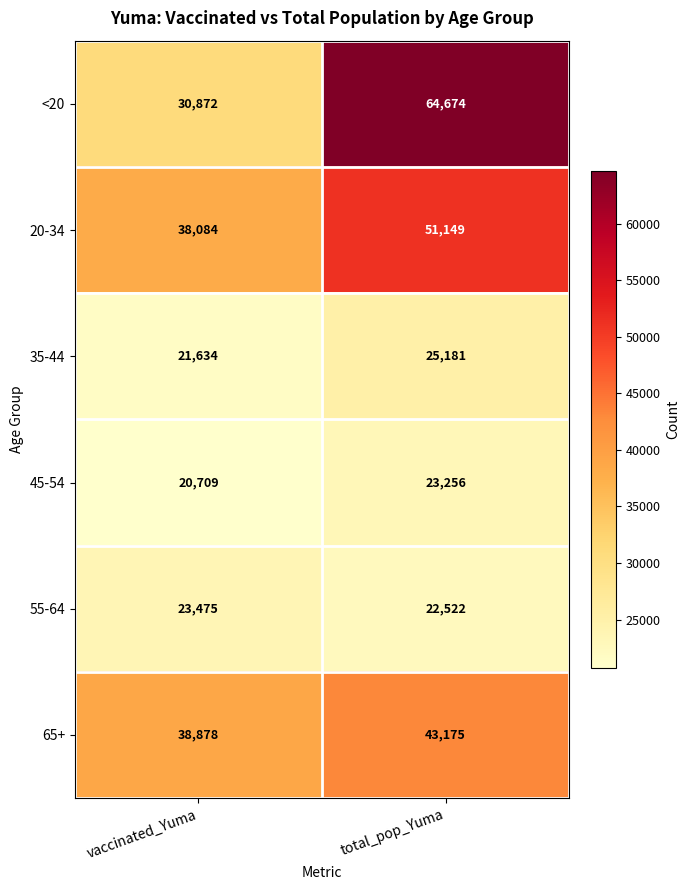

What is the sum of all 20-34 values?

89233